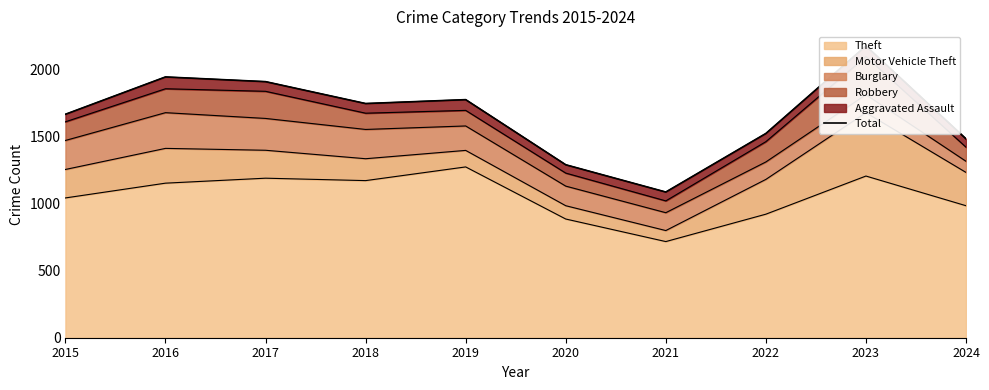

The value at 2020 is 1288. True or false?

True